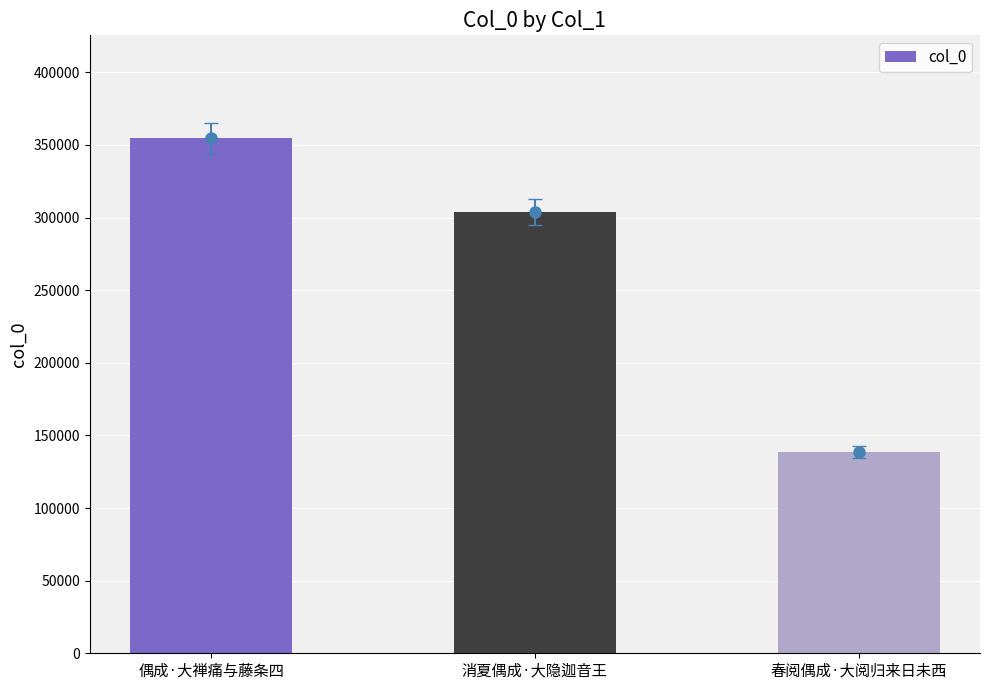

Which has a higher value, 春阅偶成·大阅归来日未西 or 消夏偶成·大隐迦音王?

消夏偶成·大隐迦音王